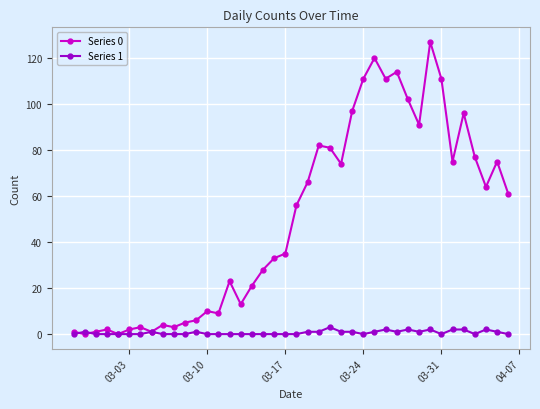

What is the difference between the second highest and second lowest values in the Series 0 series?

120